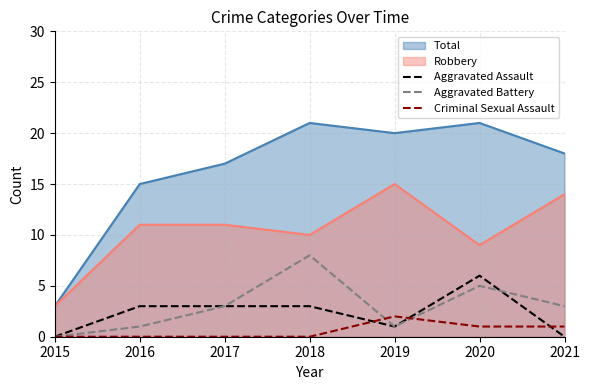

How many series are shown in this chart?

5